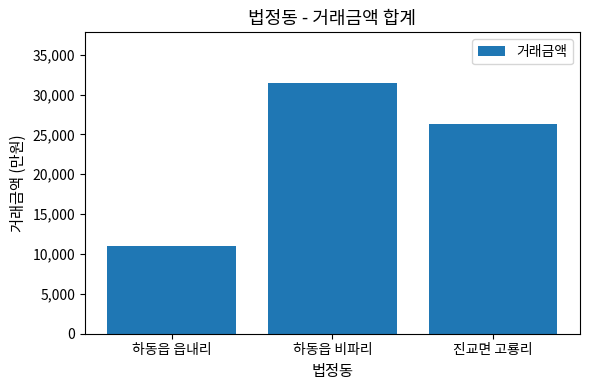

What is the value of the 1st bar from the left?

11000